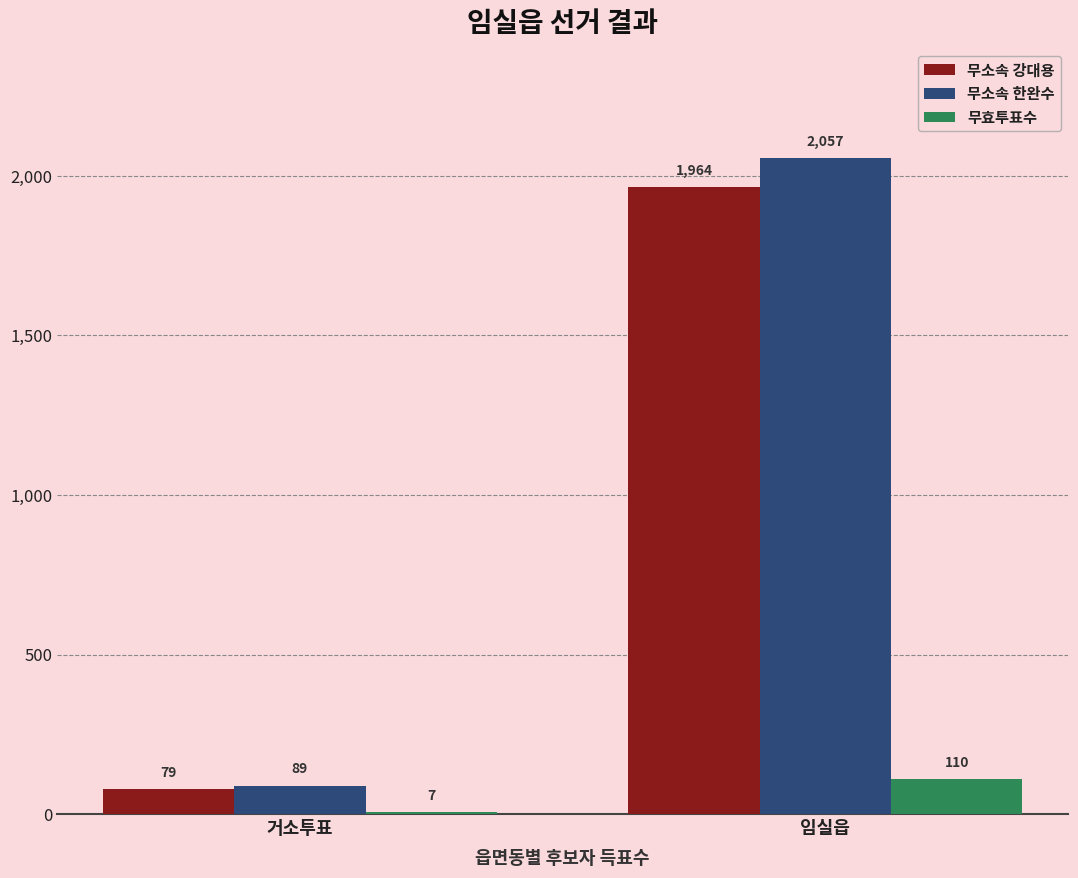

Between 거소투표 and 임실읍, which series saw the biggest shift?

무소속 한완수